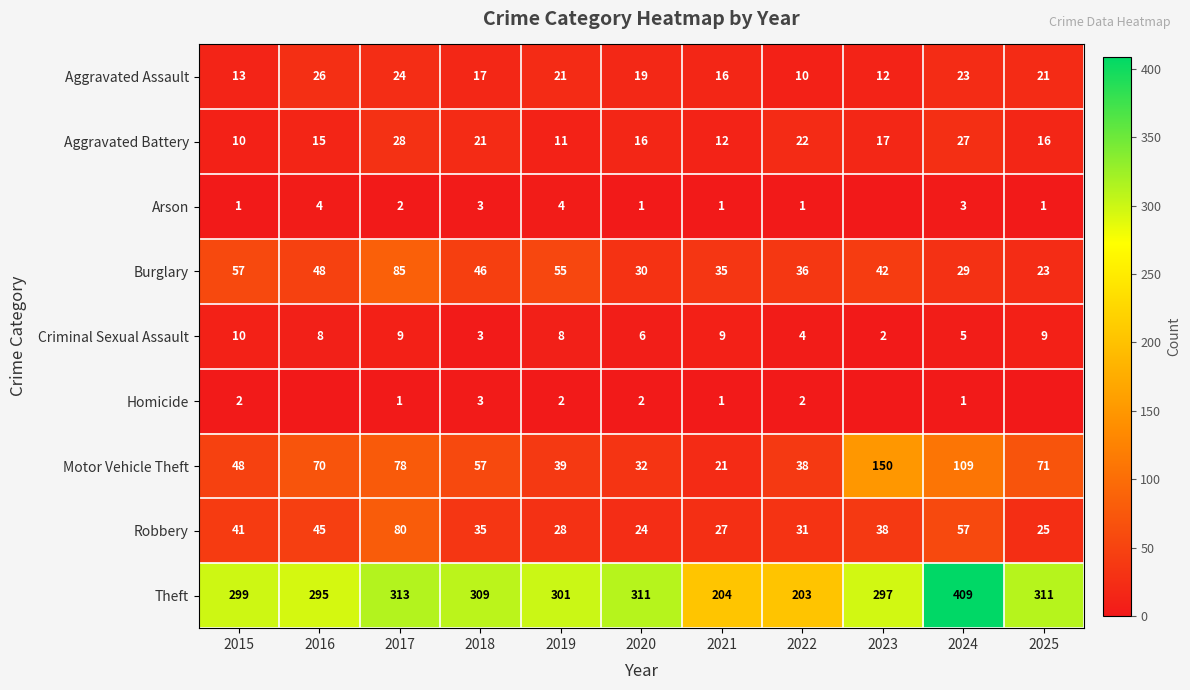

How many categories are shown in the chart?

11